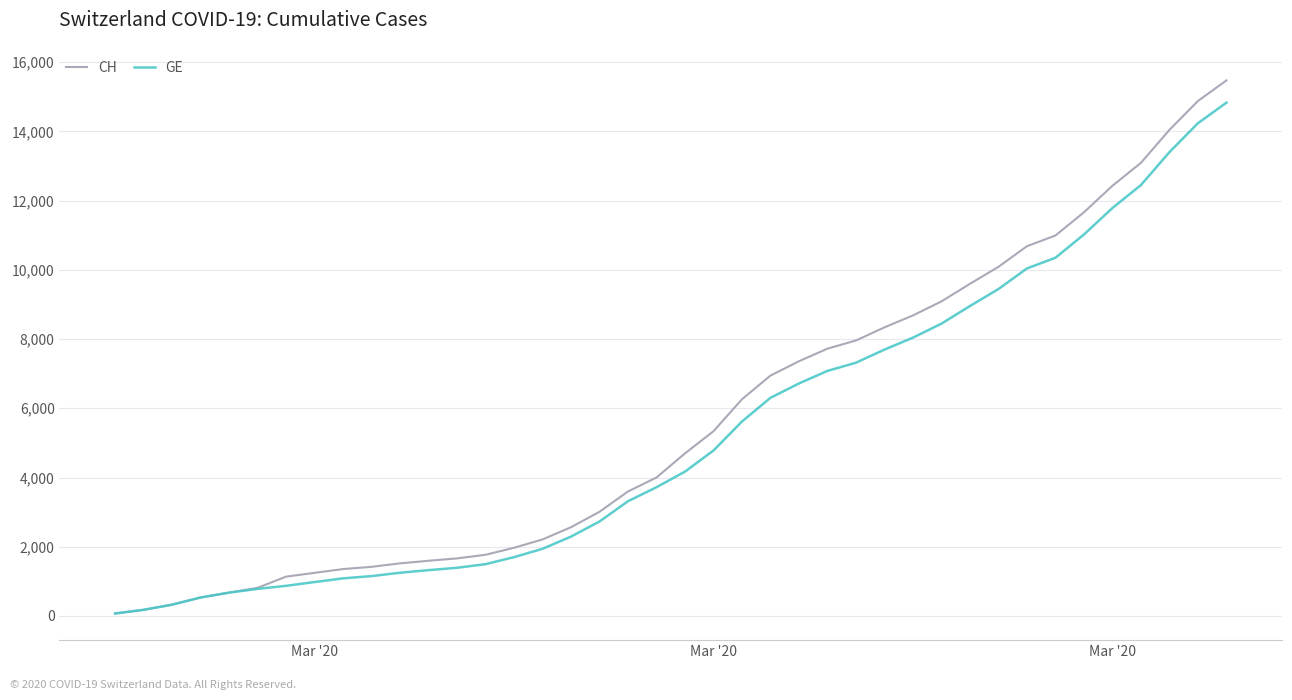

Reading right to left, transcribe all the data shown in this chart.

CH: 15470	14876	14041	13090	12427	11661	10990	10681	10086	9595	9087	8682	8337	7958	7722	7359	6944	6260	5337	4697	4000	3596	3010	2564	2211	1970	1768	1663	1595	1520	1420	1355	1246	1136	813	674	534	326	178	72
GE: 14828	14234	13399	12448	11785	11019	10348	10039	9444	8953	8445	8040	7695	7316	7080	6717	6302	5618	4780	4170	3719	3315	2729	2293	1940	1699	1497	1392	1324	1249	1152	1087	980	871	783	674	534	326	178	72